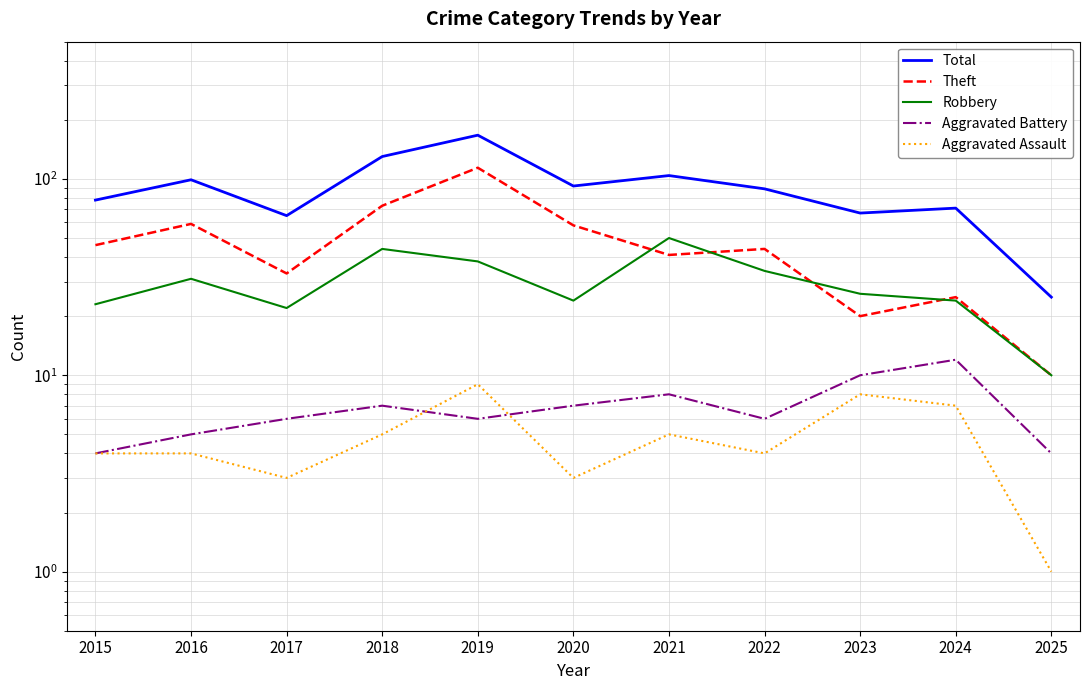

How many lines are shown in the chart?

5